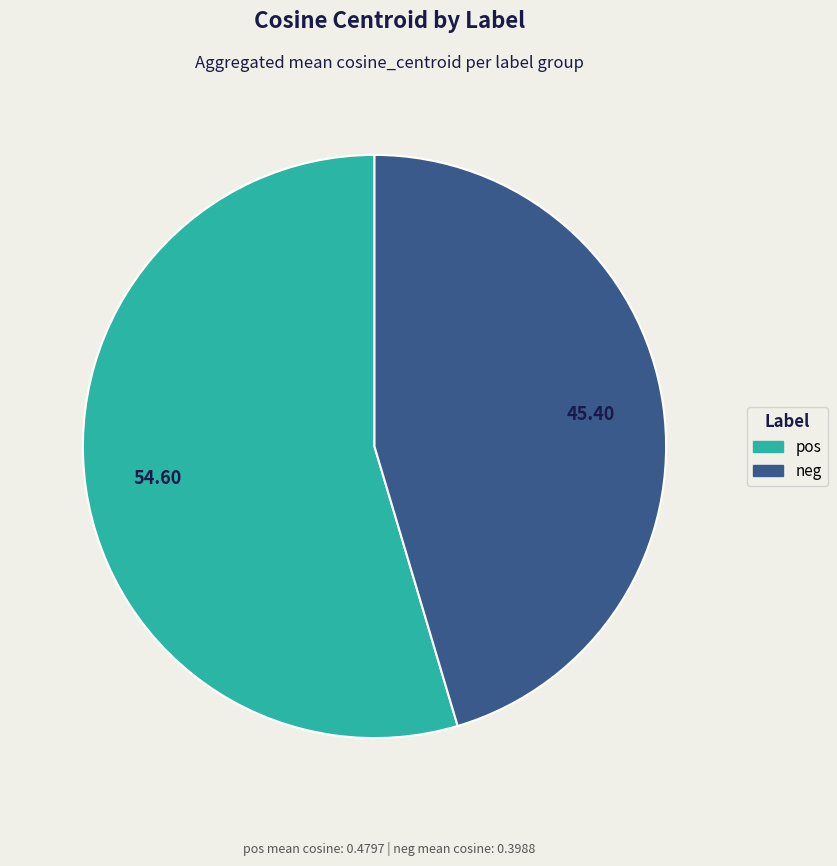

Which slice is the largest?

pos